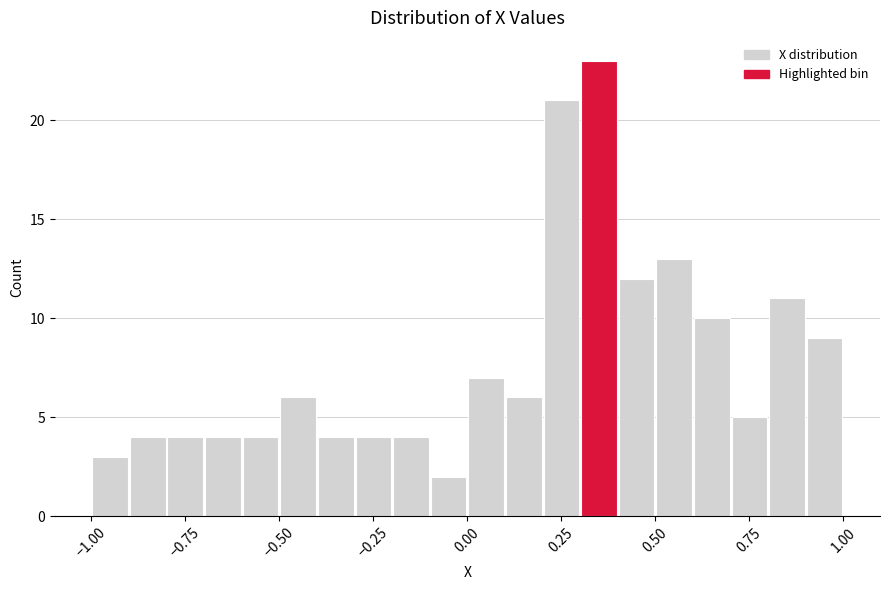

Read against the x-axis, roughly where is the centre of the tallest bar?

0.35